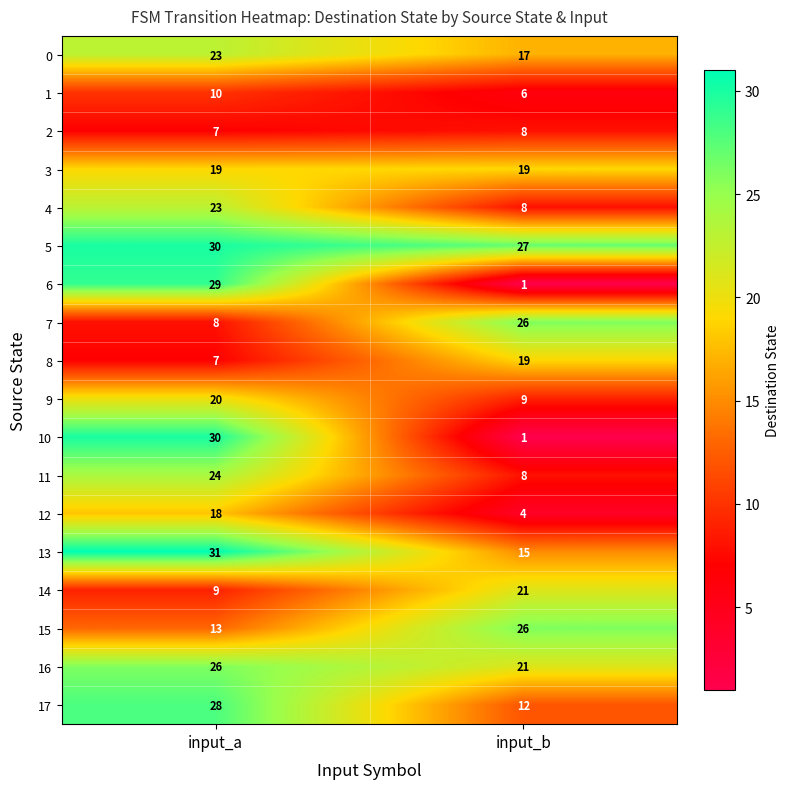

Which series has the largest range (max minus min)?

10